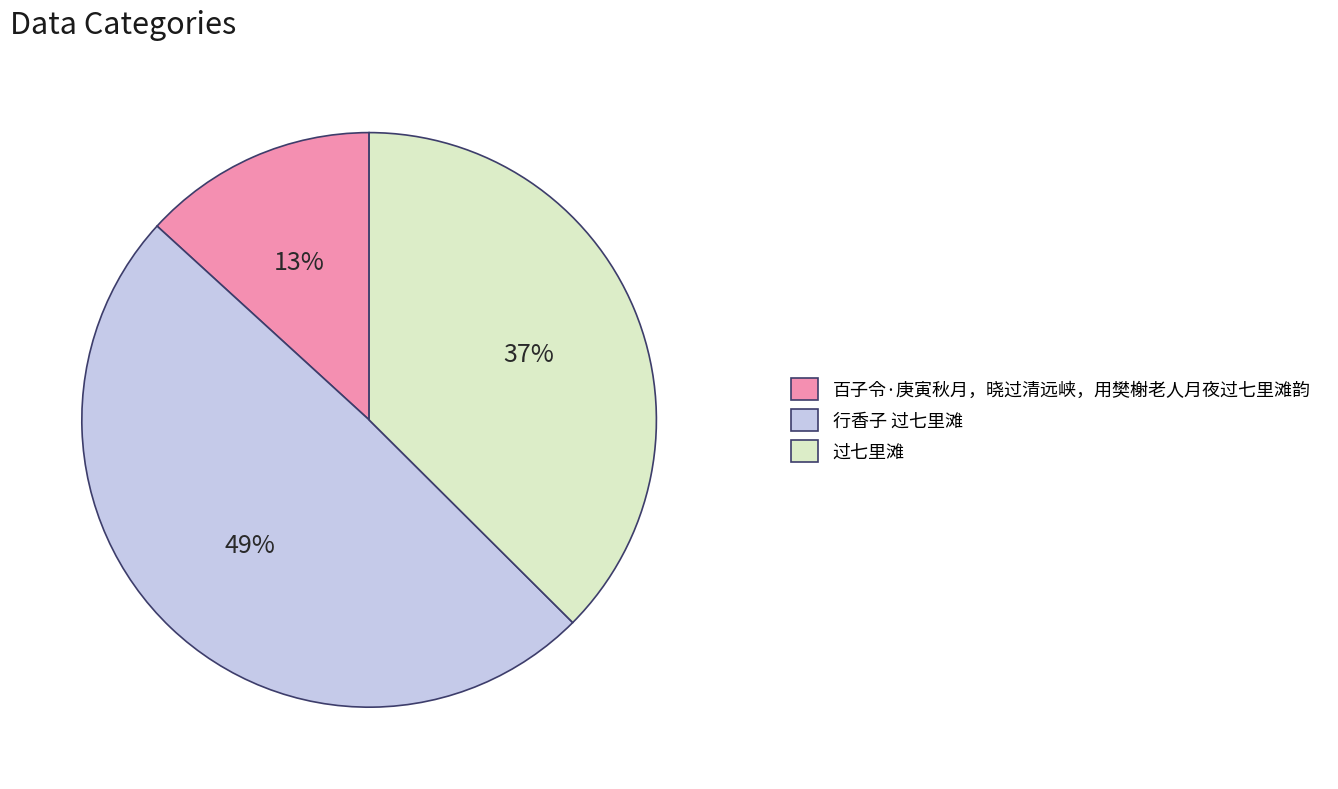

Does any single category account for the majority?

No